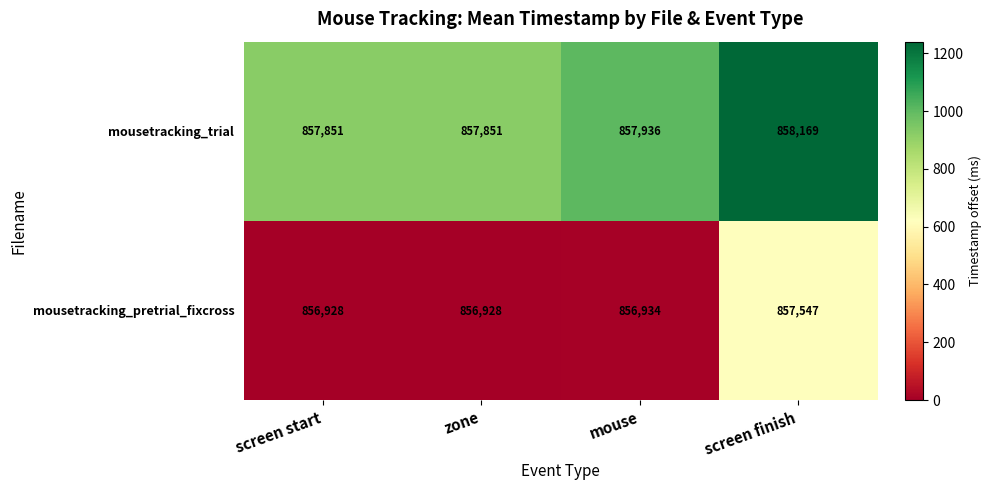

How many series are shown in this chart?

2